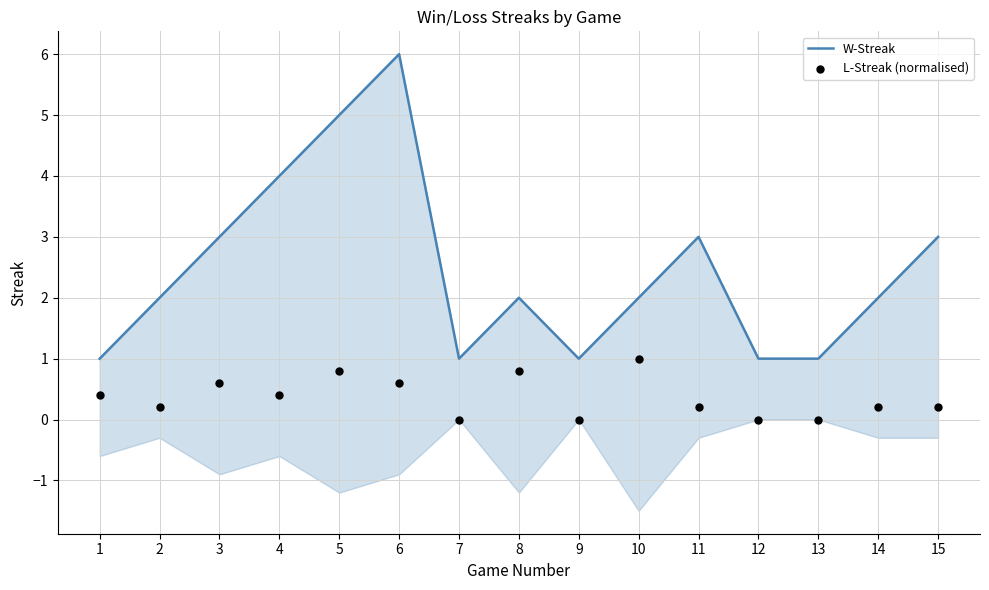

At which category is the sum across all series the highest?

6